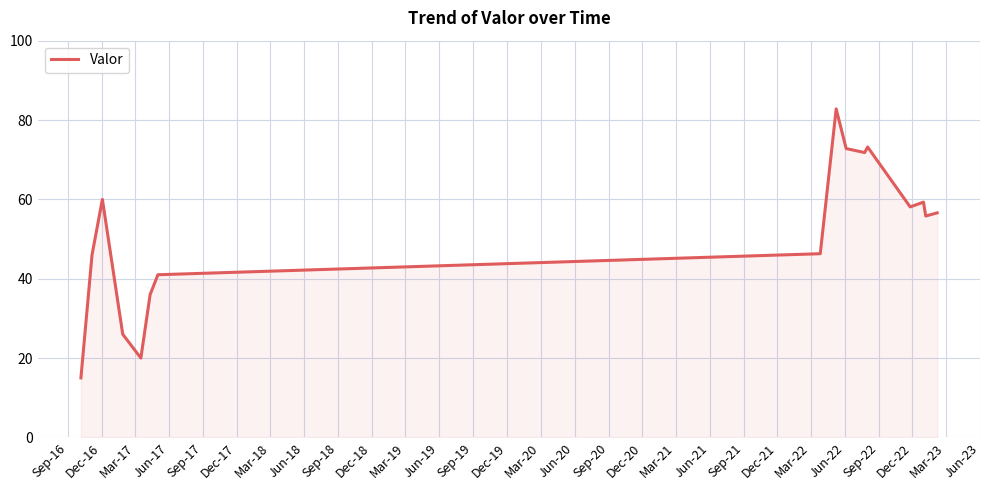

What is the greatest value displayed?

82.8